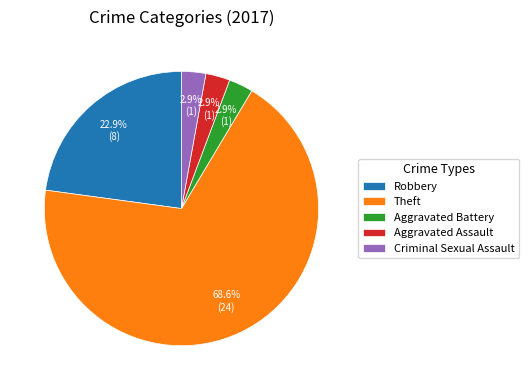

What is the largest slice in the pie chart?

Theft